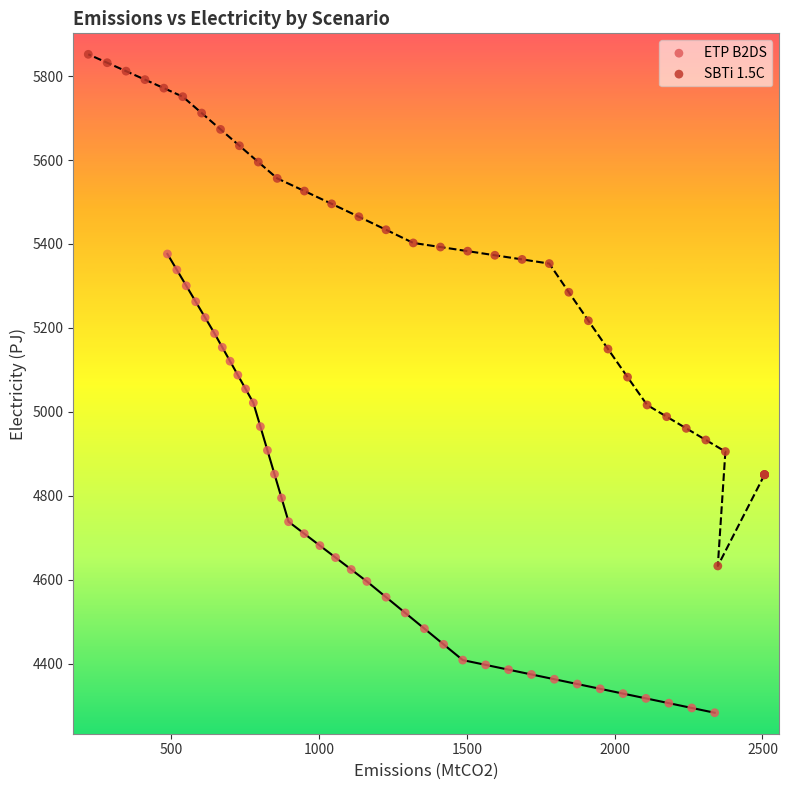

Which series reaches the maximum Y coordinate?

SBTi 1.5C